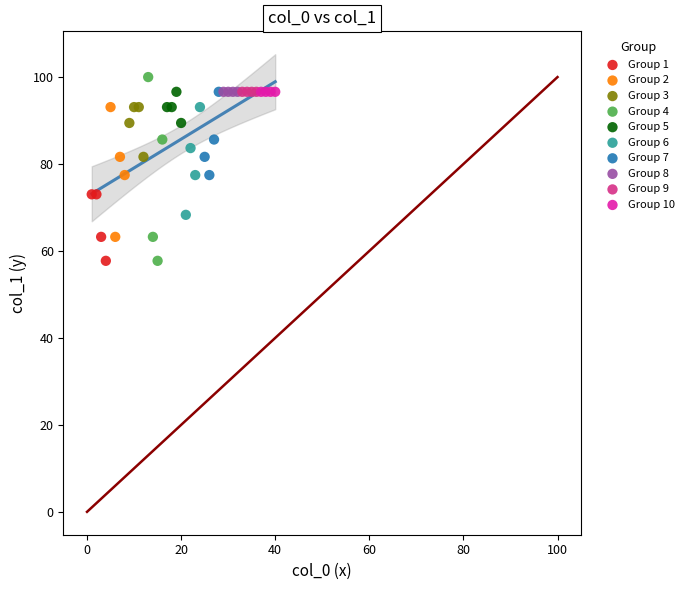

What are all the series names shown in the legend?

Group 1, Group 2, Group 3, Group 4, Group 5, Group 6, Group 7, Group 8, Group 9, Group 10